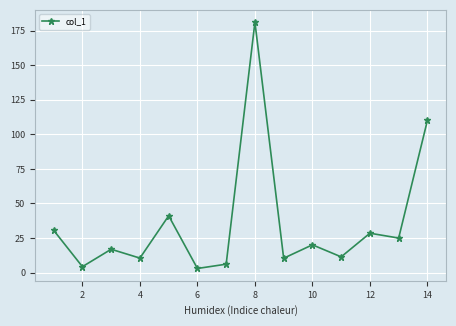

True or false: there are more than 2 points higher than both neighbors.

True